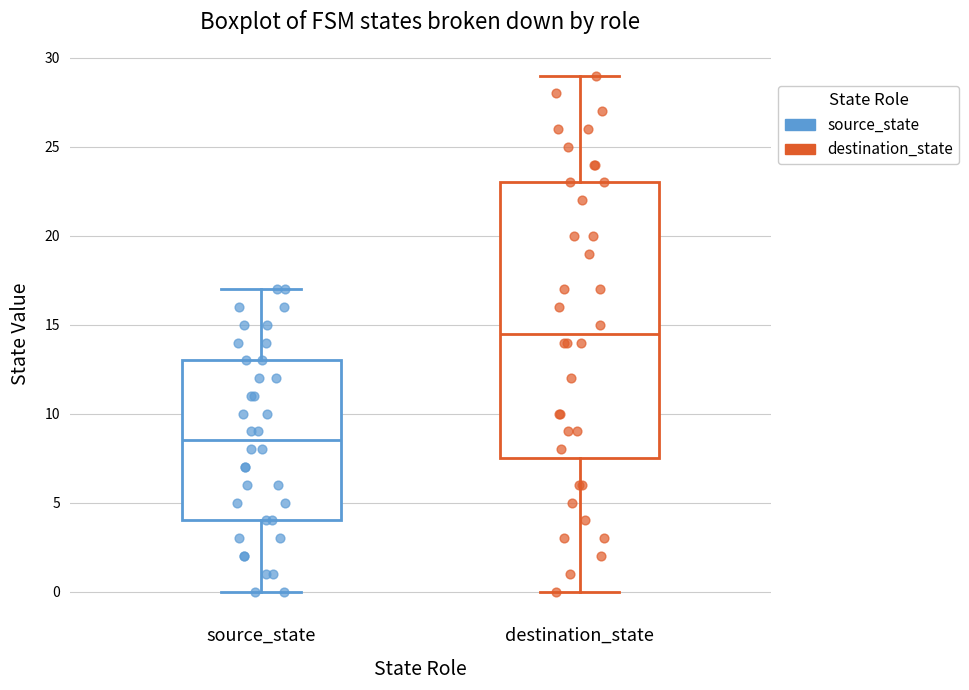

Which box has the highest median line?

destination_state